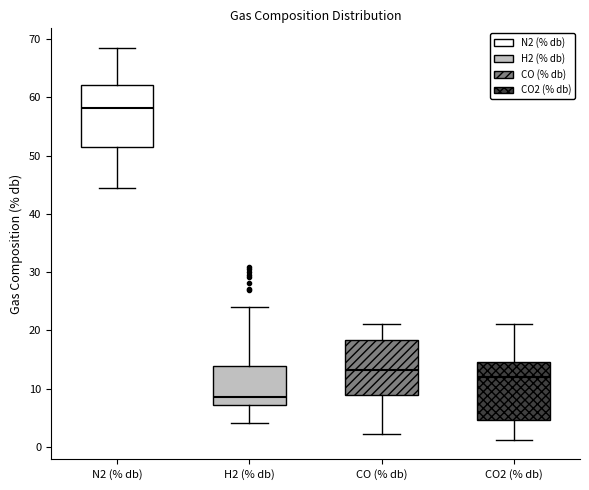

Which box has the lowest median line?

H2 (% db)